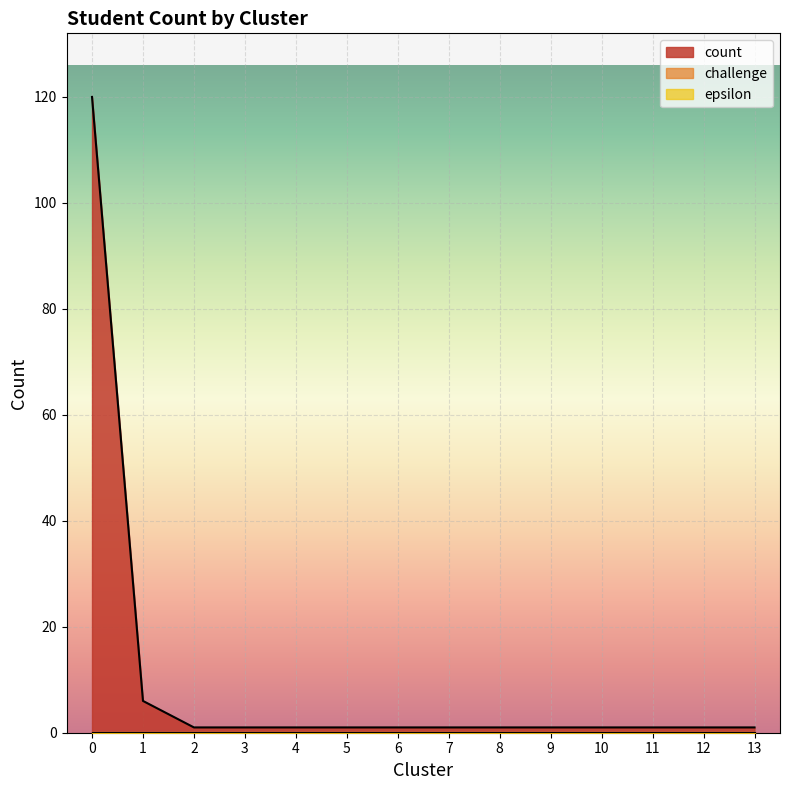

What is the sum of the epsilon values at 11 and 2?

0.2